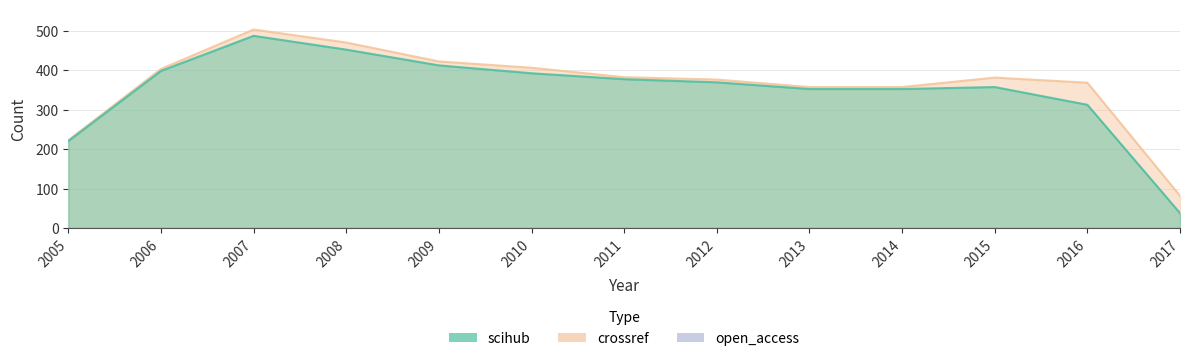

How many values in the crossref series exceed 382?

6